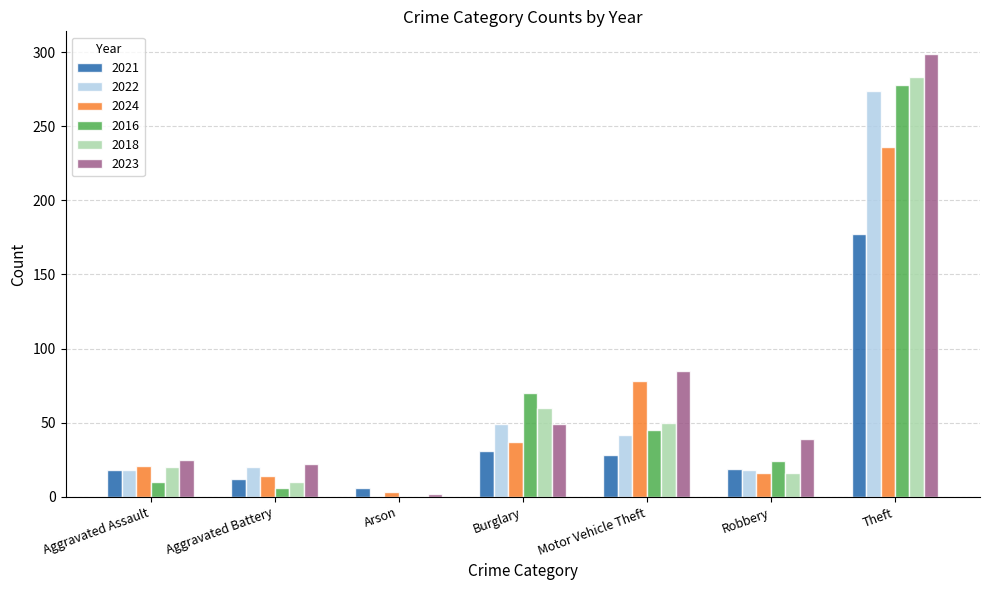

The 2018 series shows 16 at Robbery. True or false?

True